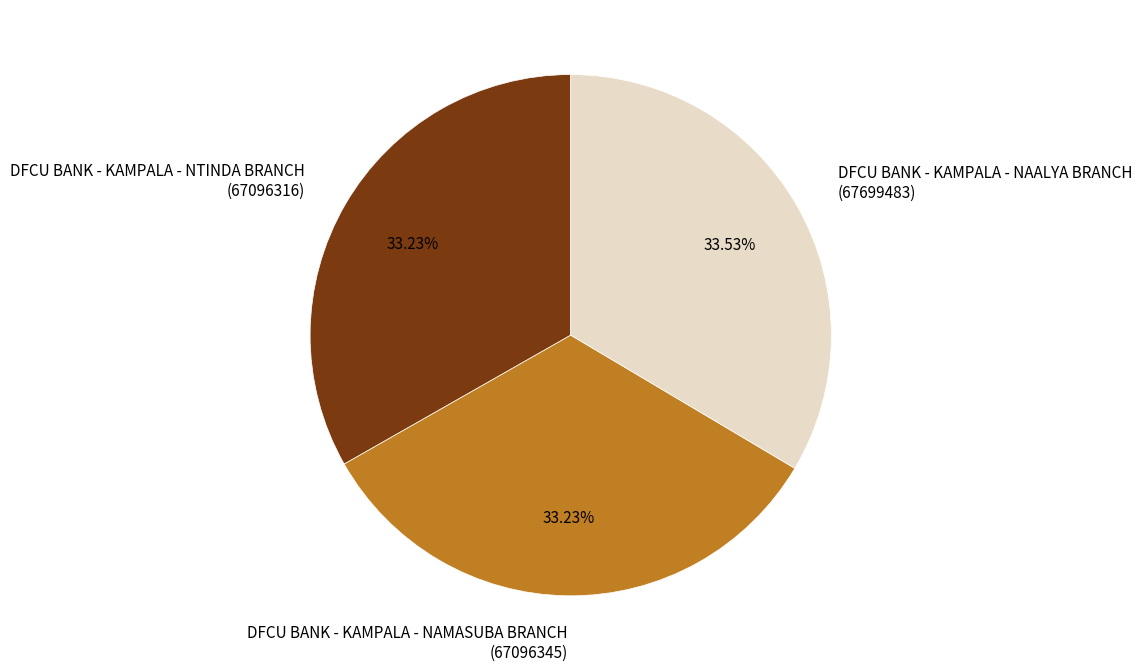

How many segments does this pie chart have?

3